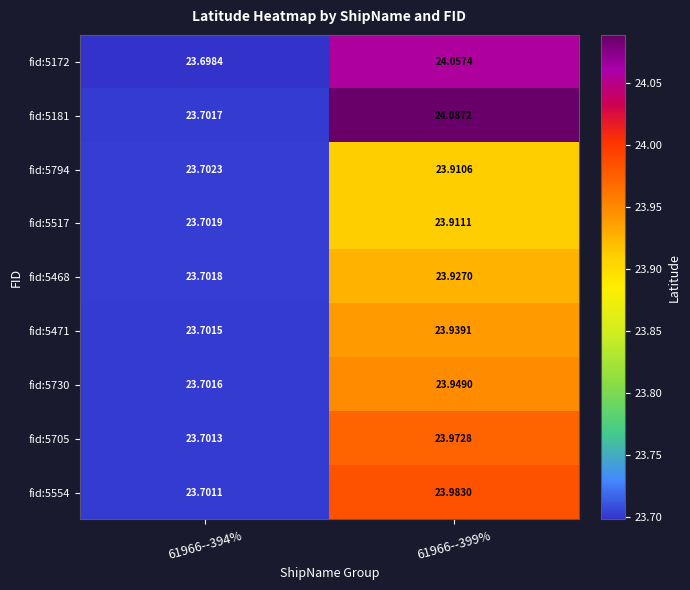

Reading left to right, list all the values displayed in this chart.

fid:5172: 61966--394%=23.7	61966--399%=24.1
fid:5181: 61966--394%=23.7	61966--399%=24.1
fid:5794: 61966--394%=23.7	61966--399%=23.9
fid:5517: 61966--394%=23.7	61966--399%=23.9
fid:5468: 61966--394%=23.7	61966--399%=23.9
fid:5471: 61966--394%=23.7	61966--399%=23.9
fid:5730: 61966--394%=23.7	61966--399%=23.9
fid:5705: 61966--394%=23.7	61966--399%=24.0
fid:5554: 61966--394%=23.7	61966--399%=24.0